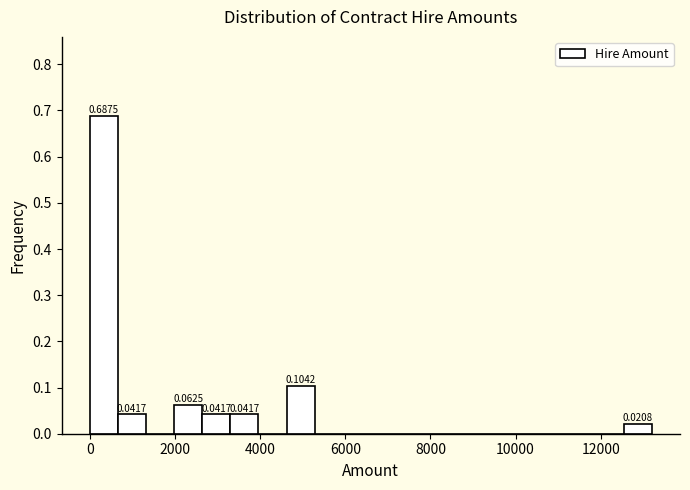

Read against the x-axis, roughly where is the centre of the tallest bar?

400